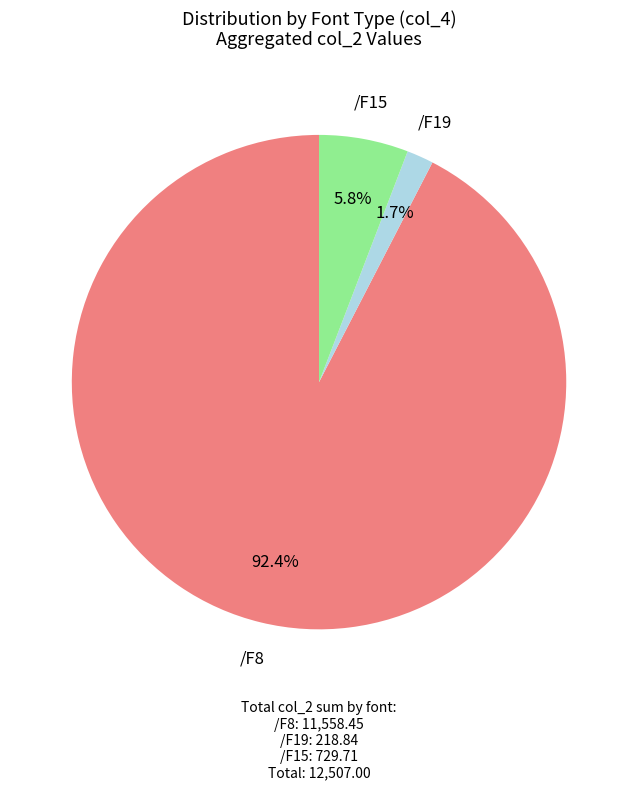

Does any single category account for the majority?

Yes